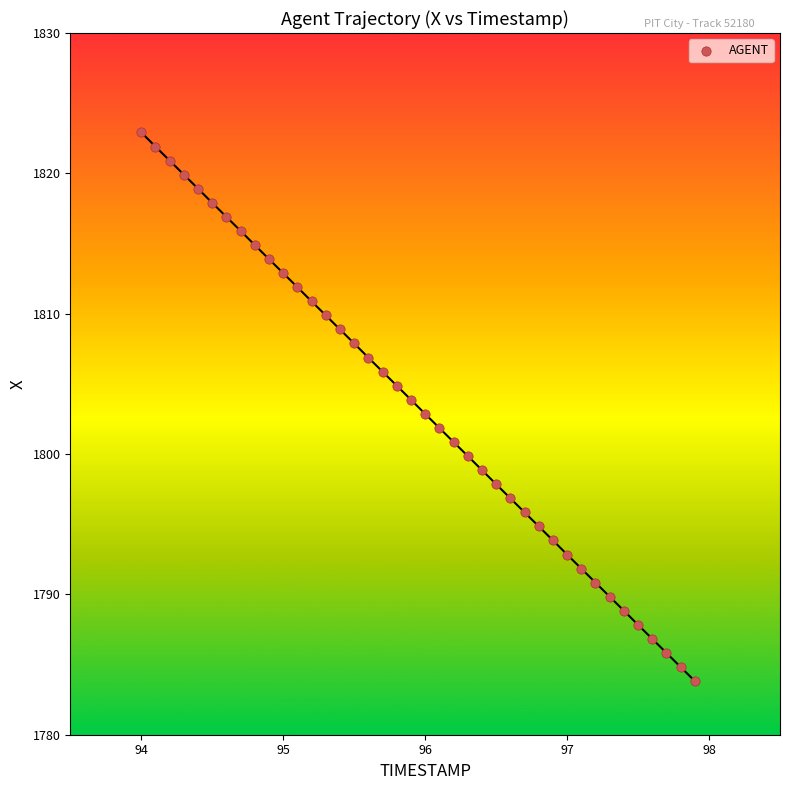

What is the range of X values (max minus min)?

3.9